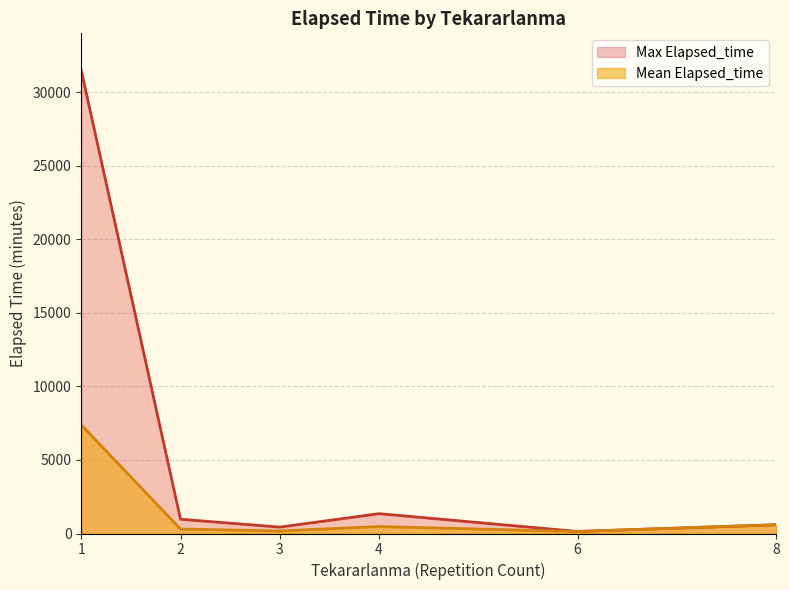

Which series has the largest total across all categories?

Max Elapsed_time